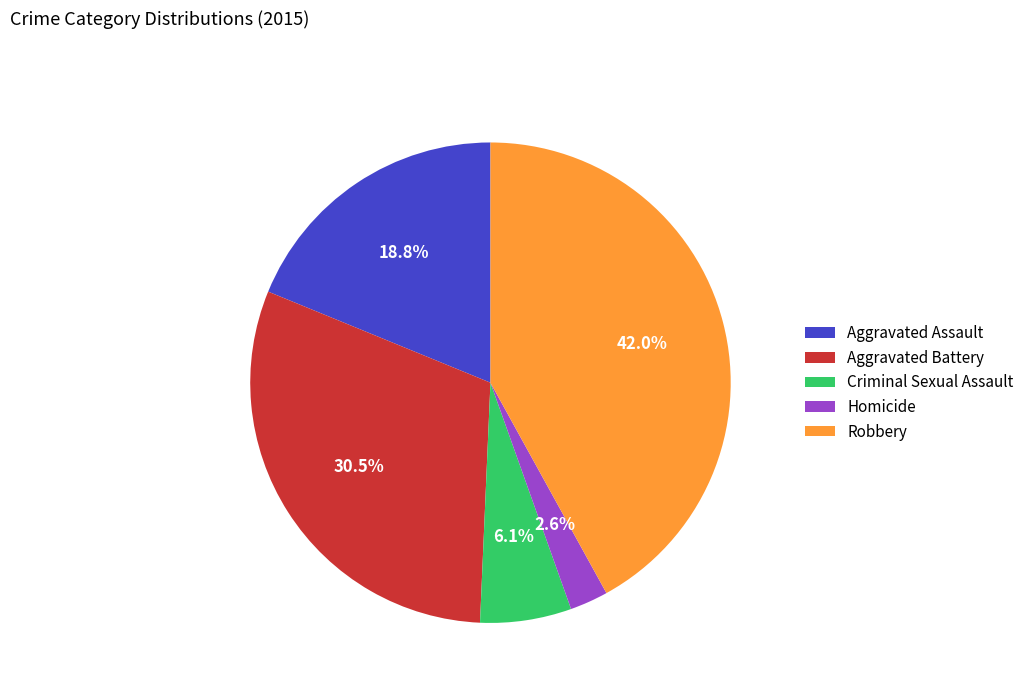

Count the number of slices in the pie.

5